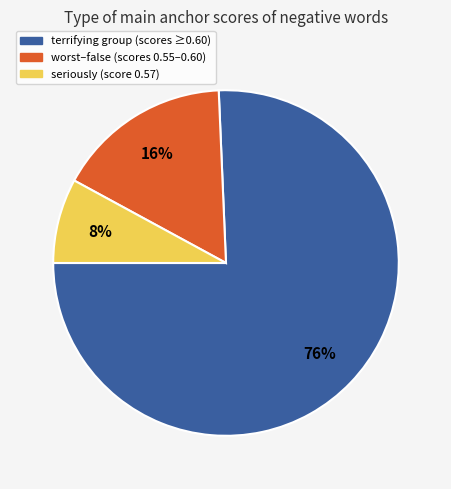

Is there any slice that represents more than half of the pie?

Yes